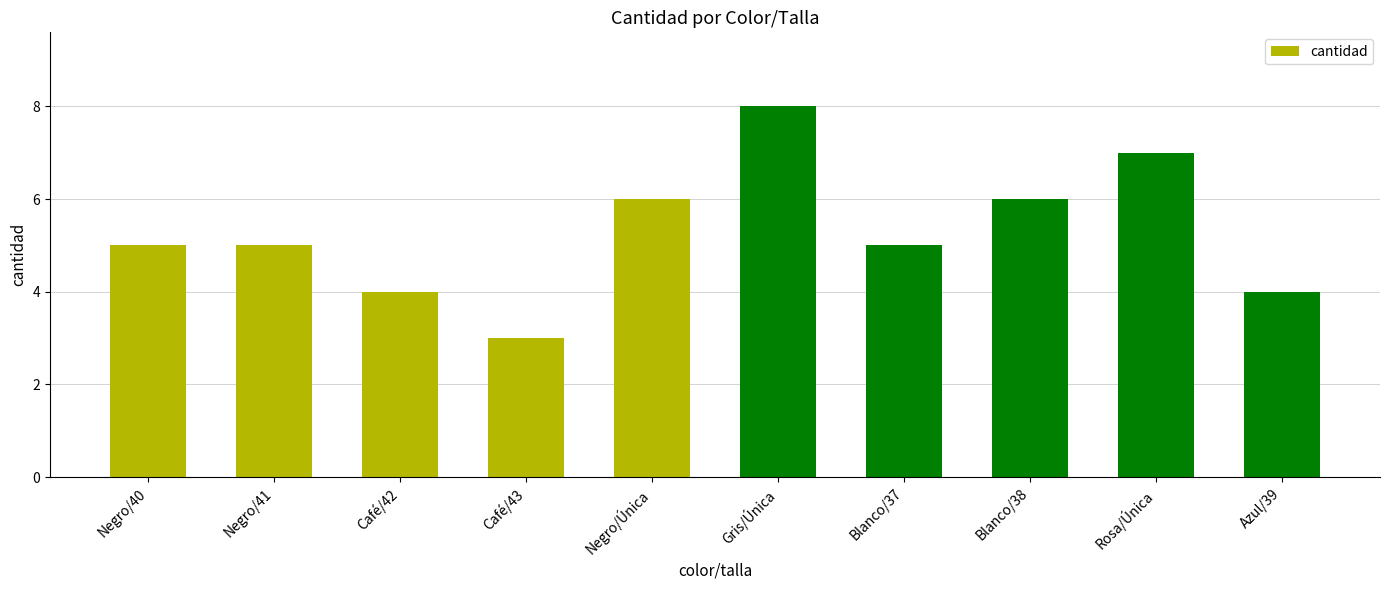

How many series are shown in this chart?

1